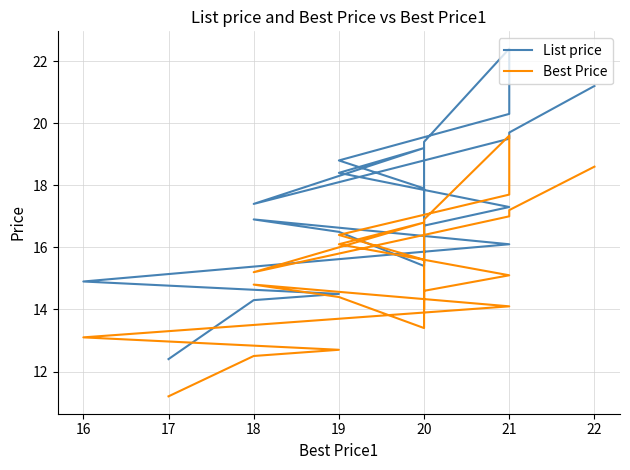

Which series has the largest total across all categories?

List price